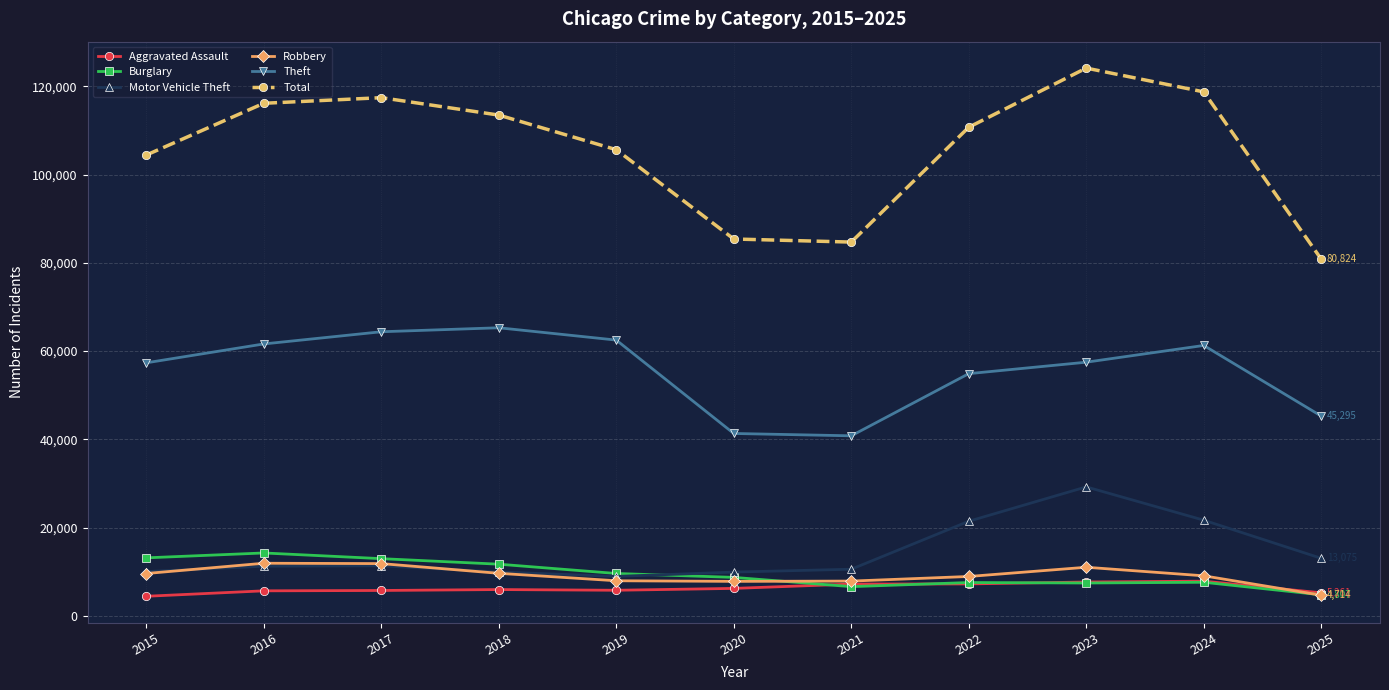

Does the chart have visible grid lines?

Yes